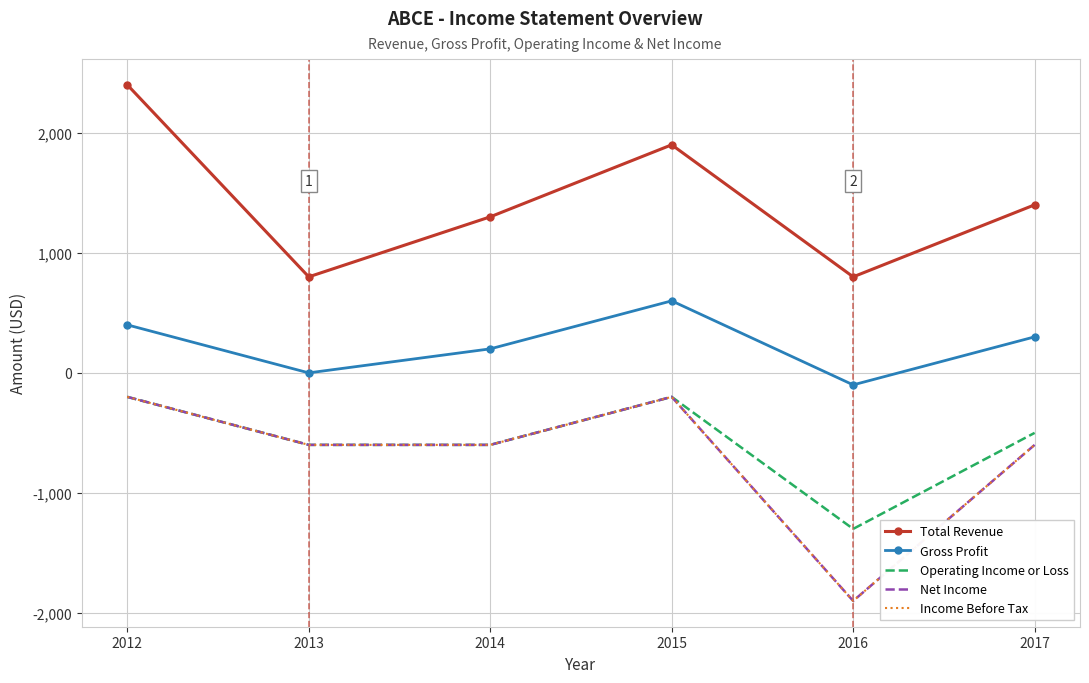

True or false: Income Before Tax and Total Revenue intersect in this chart.

False